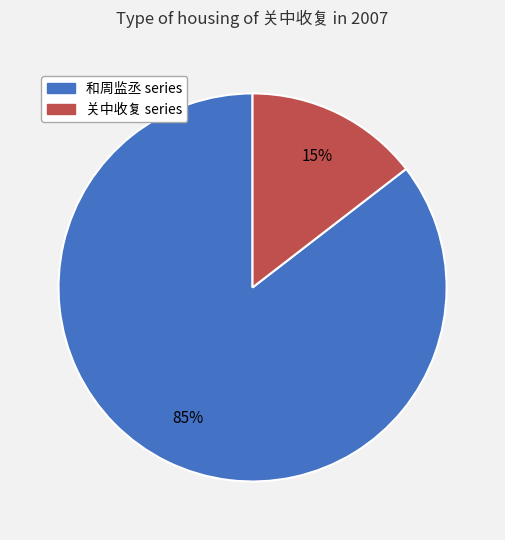

Does any single category account for the majority?

Yes